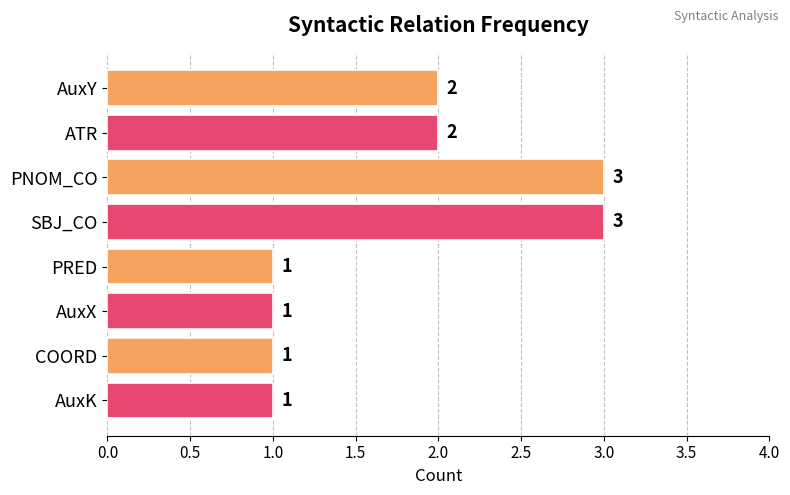

How many categories are shown in the chart?

8